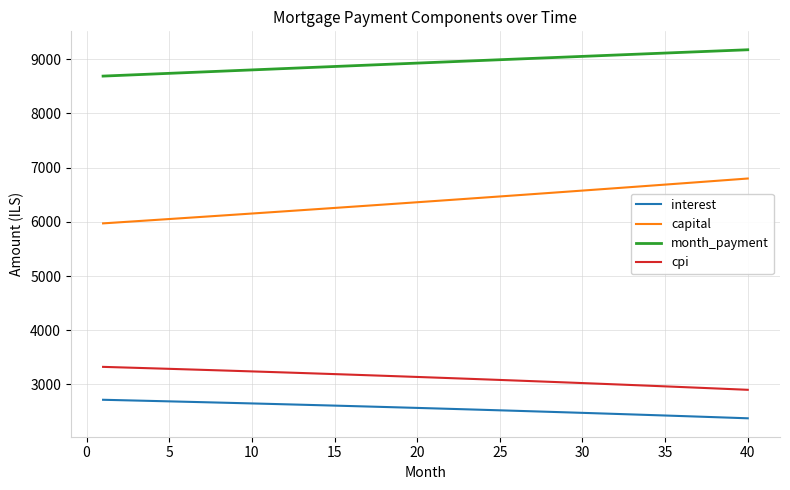

What is the minimum value shown in the chart?

2375.7